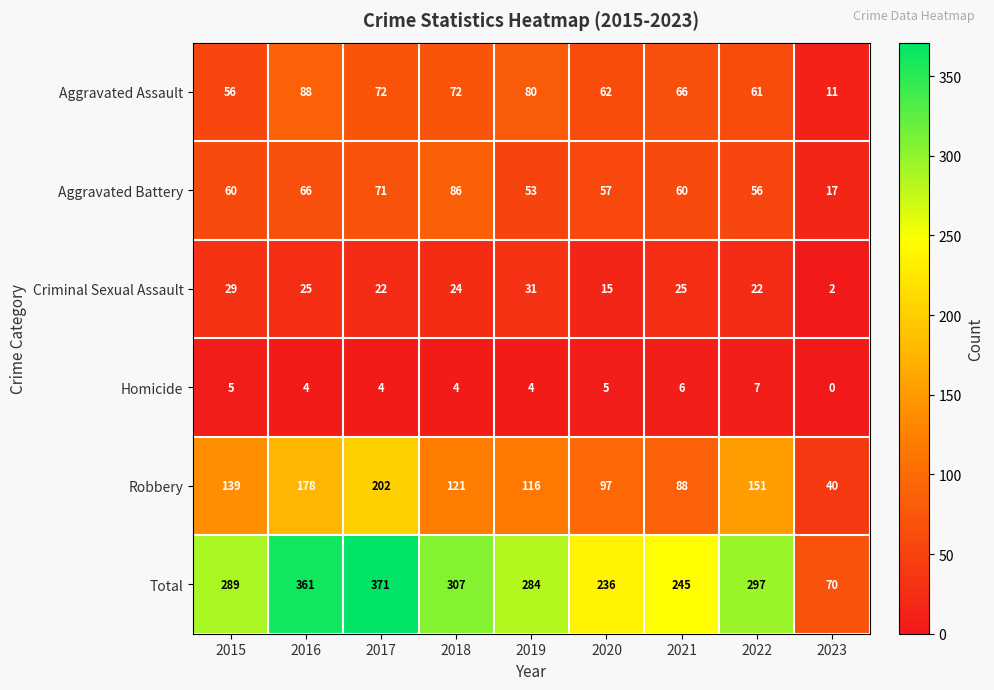

What is the sum of all Aggravated Battery values?

526